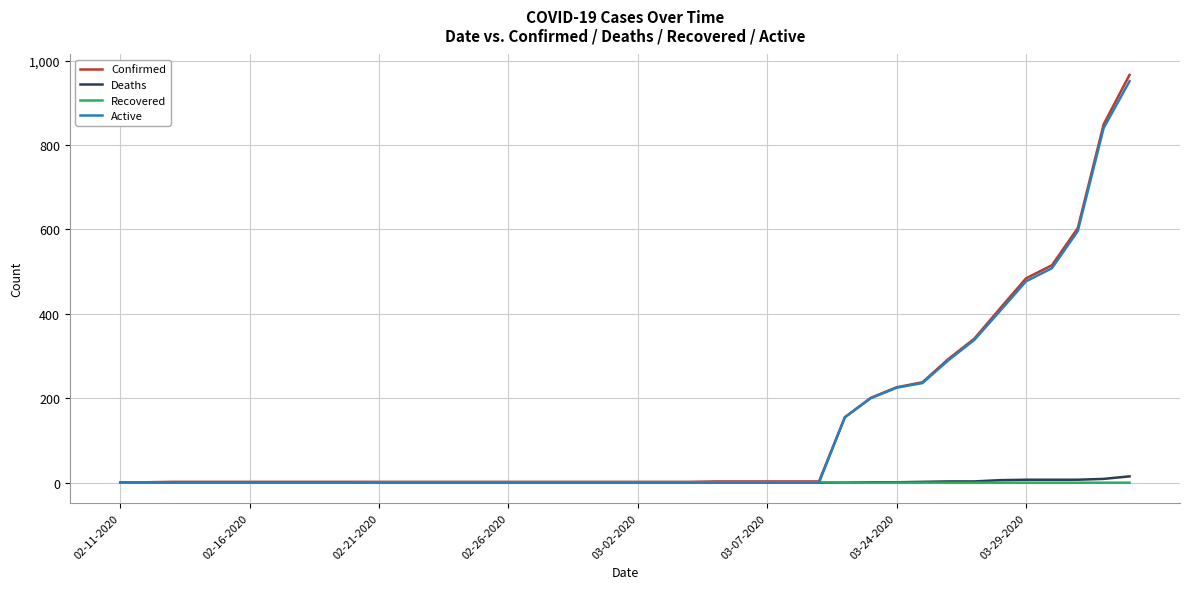

Which series has the widest spread of values?

Confirmed